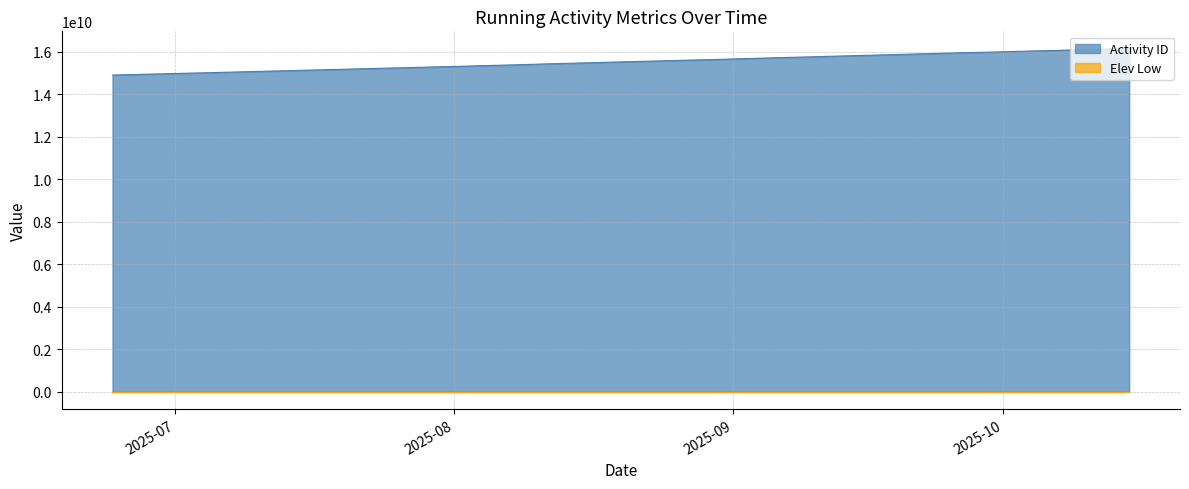

Read the Activity ID value at 32.

15317525853.0